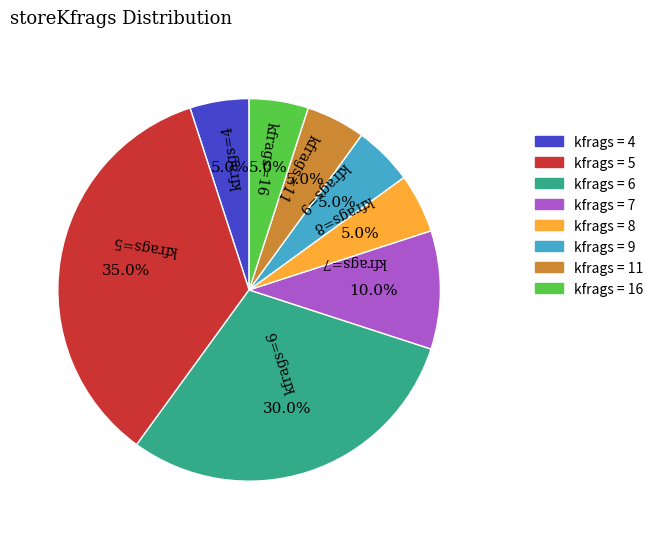

Approximately how many times larger is the value at kfrags=5 compared to kfrags=6?

1.2